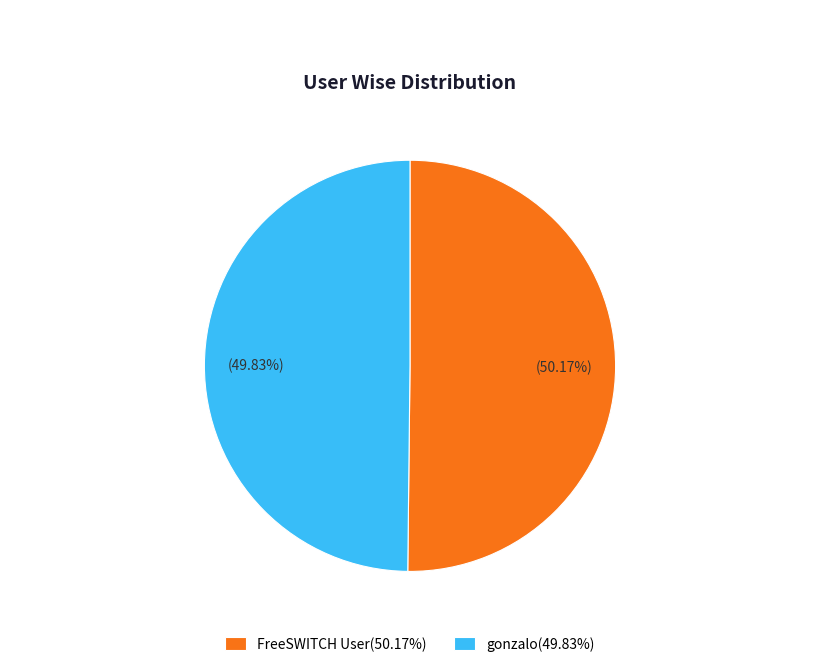

What percentage is the FreeSWITCH User slice, to the nearest percent?

50%